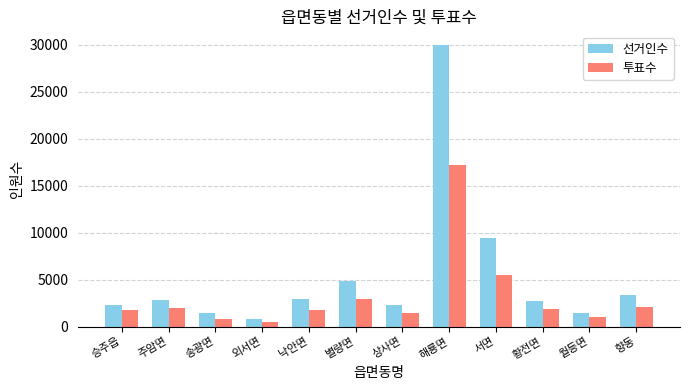

Rank the series by their maximum value, from highest to lowest.

선거인수, 투표수